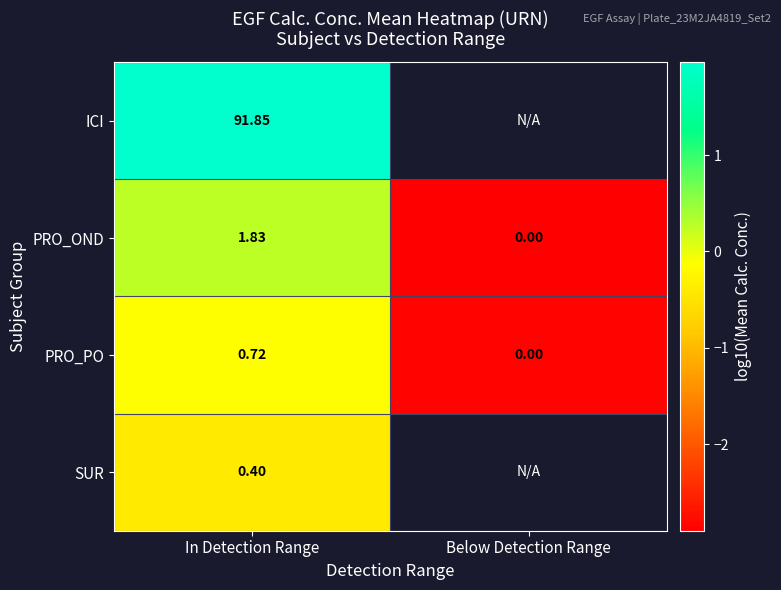

Rank the categories by PRO_OND value from lowest to highest.

Below Detection Range, In Detection Range